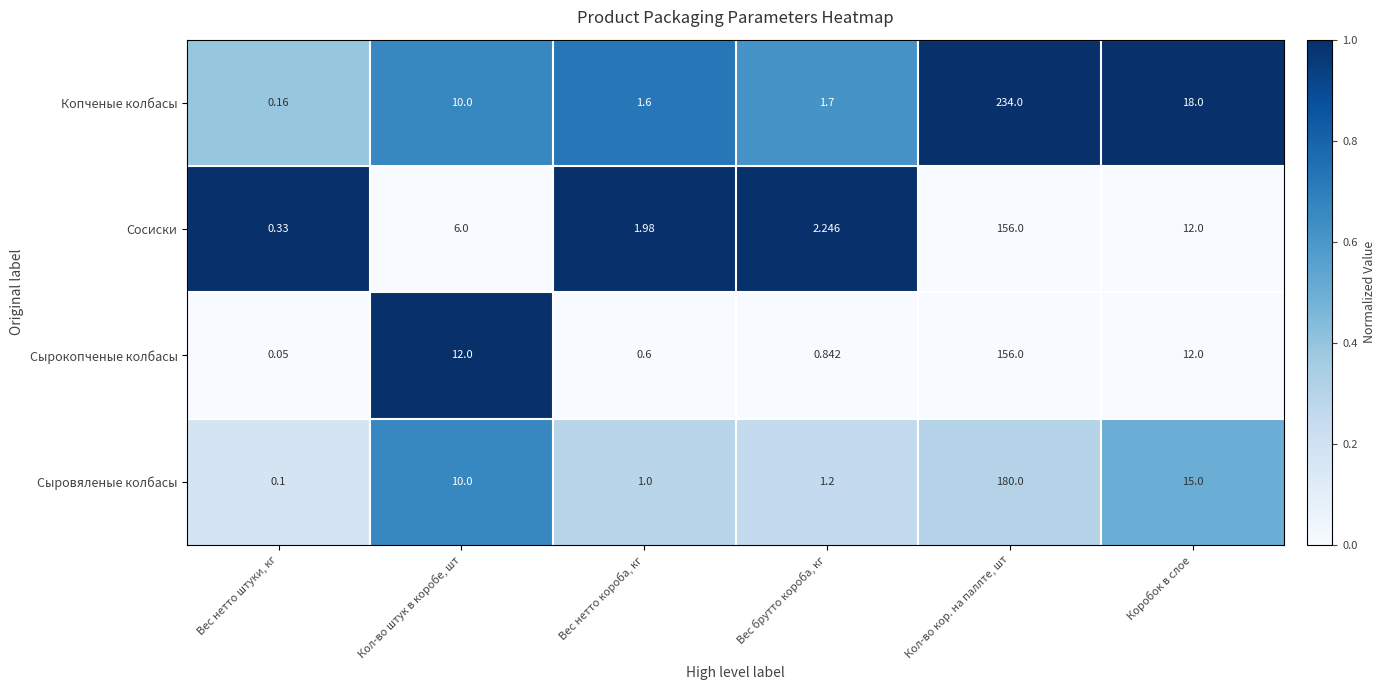

At which category is the sum across all series the highest?

Кол-во кор. на паллте, шт